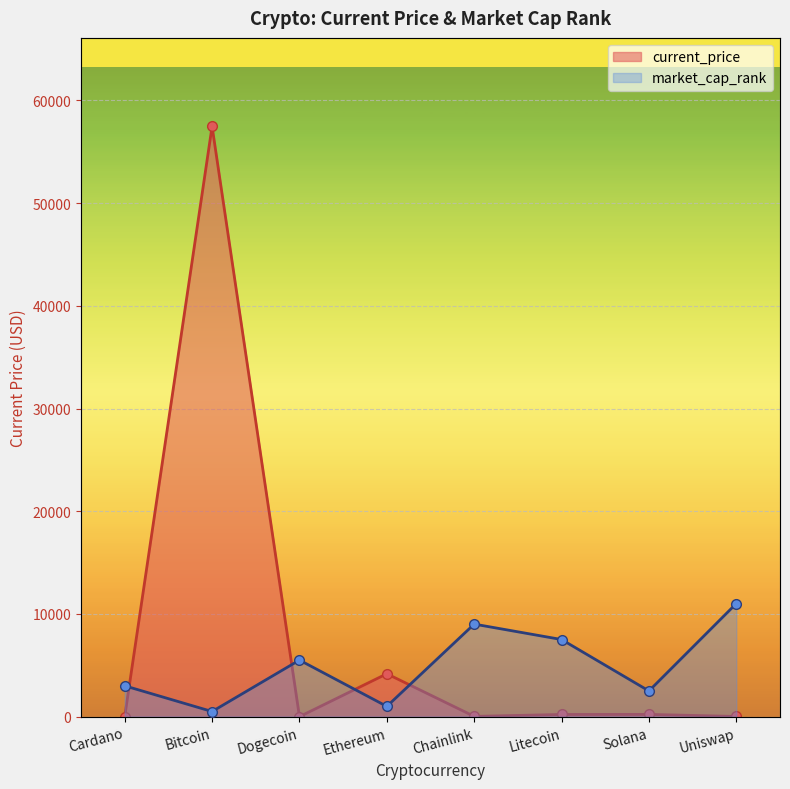

Which series has the largest total across all categories?

current_price